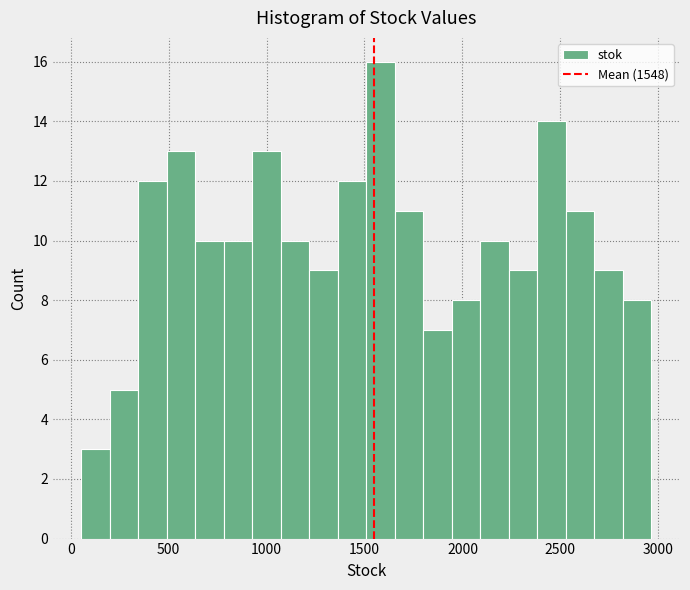

Read against the x-axis, roughly where is the centre of the tallest bar?

1600